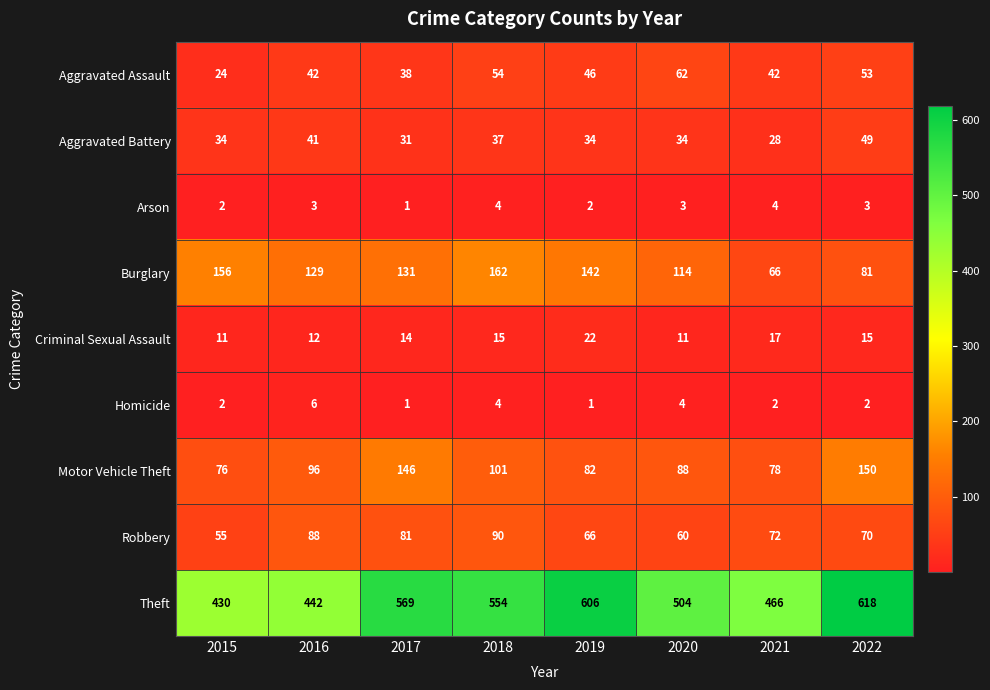

At 2016, list the series in order from smallest to largest.

Arson, Homicide, Criminal Sexual Assault, Aggravated Battery, Aggravated Assault, Robbery, Motor Vehicle Theft, Burglary, Theft